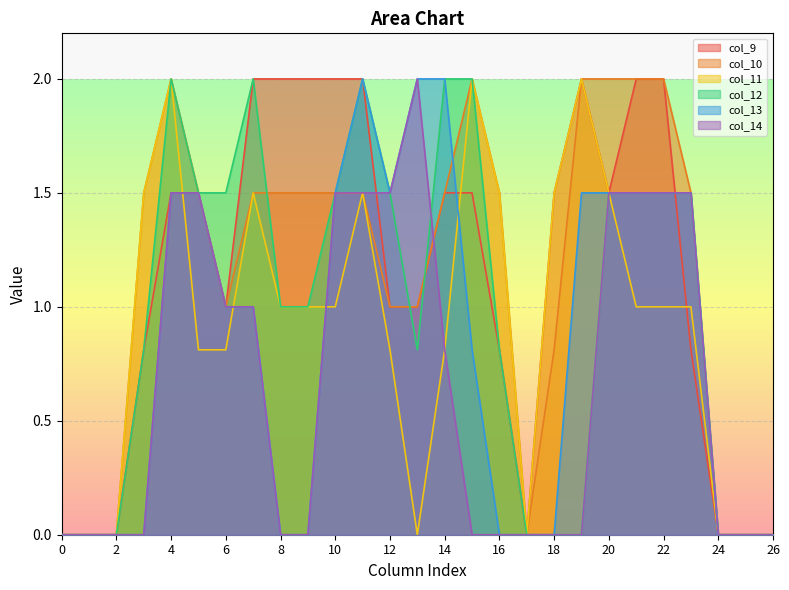

Is it true that col_9 equals 1.0 at 6?

True